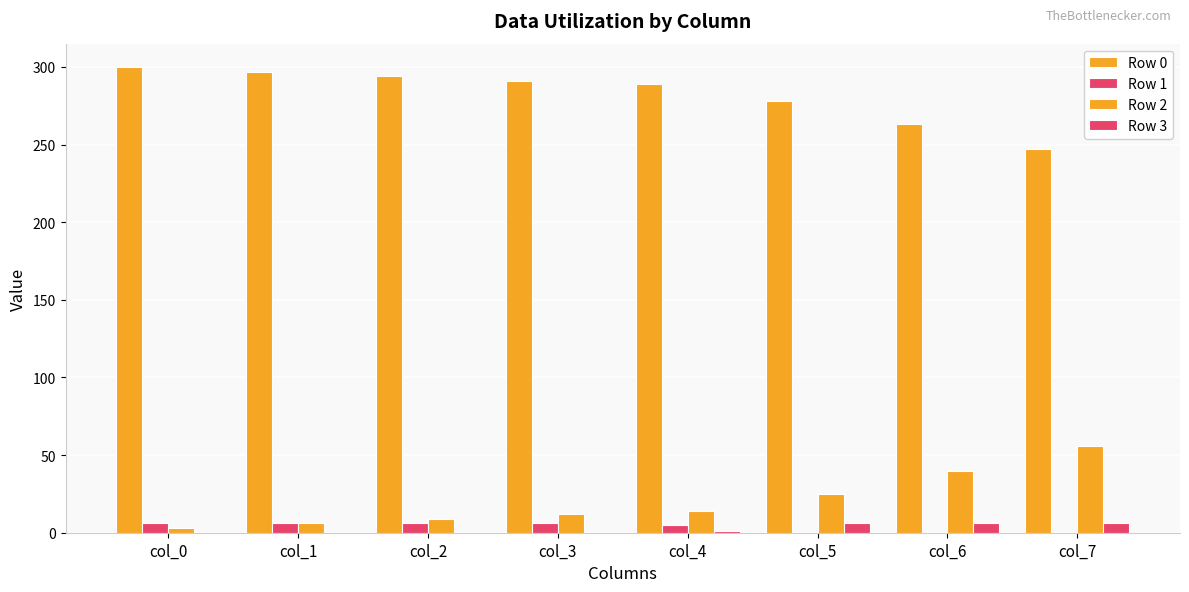

True or false: Row 1 has a value of 4 at col_0.

False